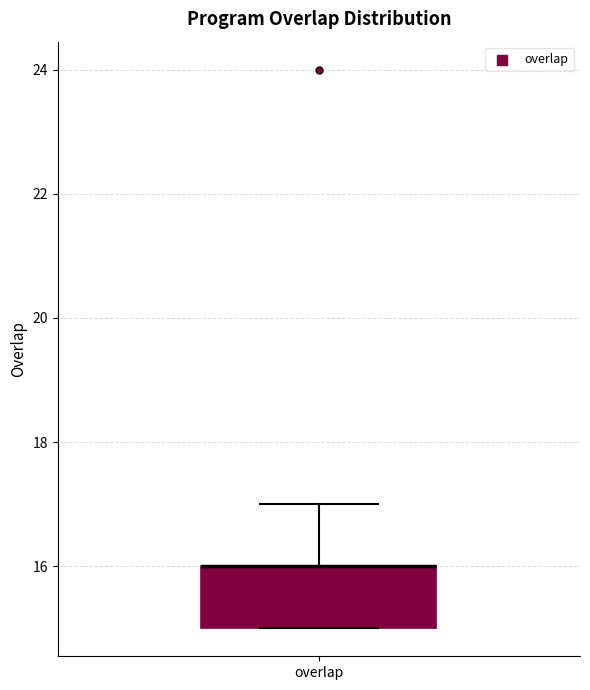

Read this box plot against the y-axis: the position of the median line, the range covered by the box, and the ends of both whiskers. The values are not printed on the chart, so give them approximately, as read against the axis.

median 16 (drawn on the box's upper edge), box 15 to 16, whiskers 15 to 17